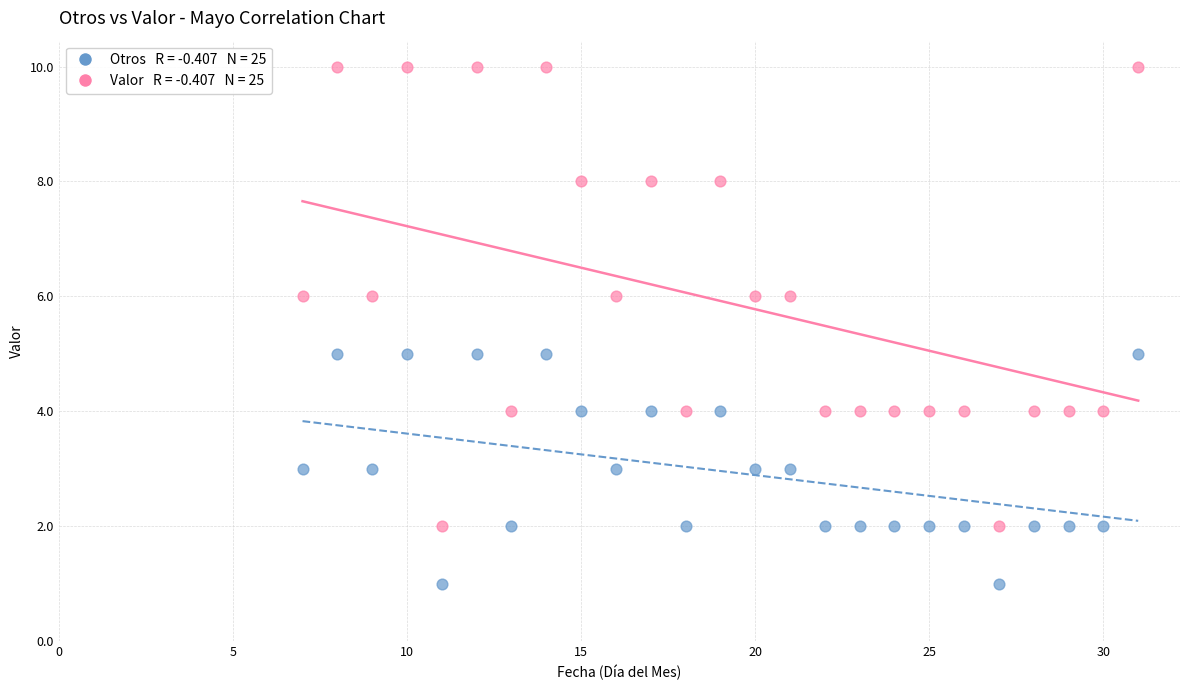

Across all data points, what is the range of X values (max minus min)?

24